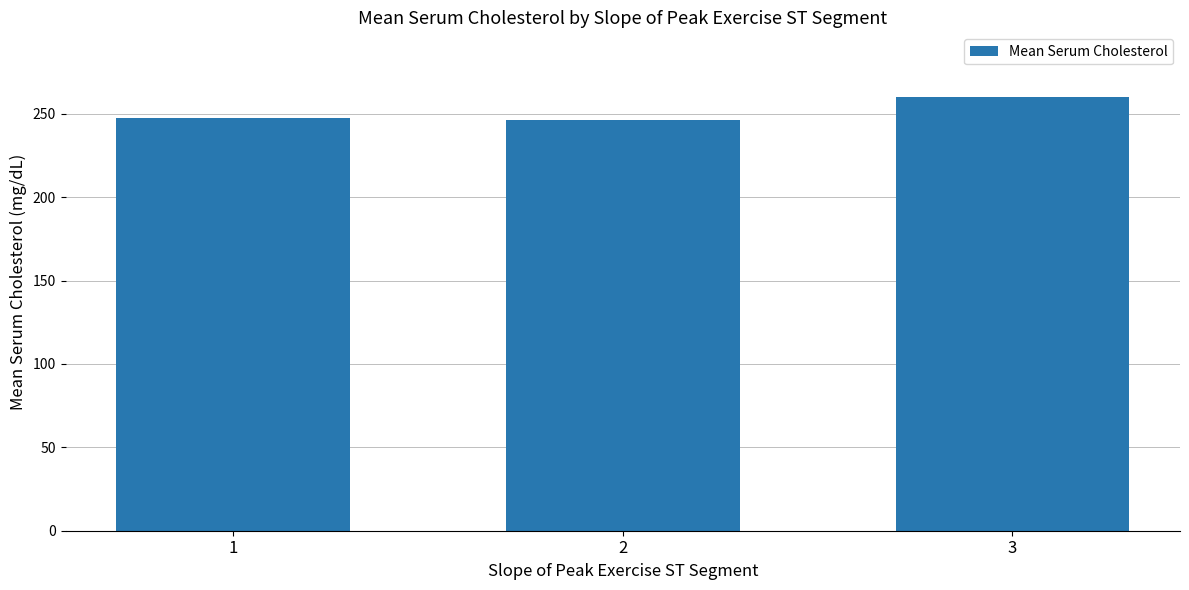

What is the difference between the second highest and minimum values?

1.2